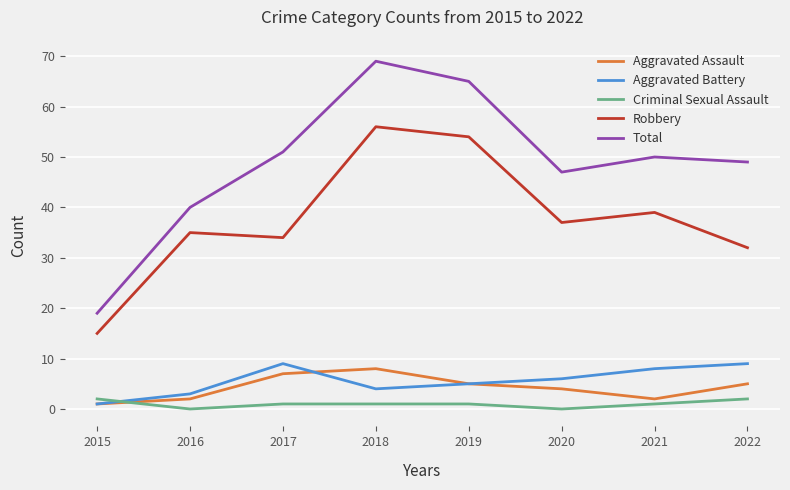

What is the maximum value shown in the chart?

69